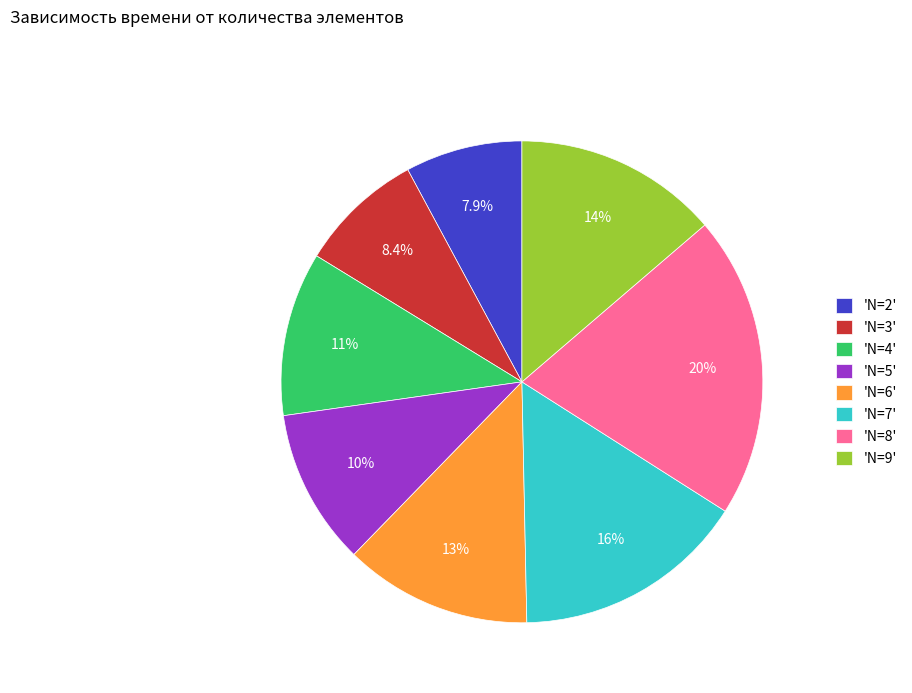

Is there a majority slice in this chart?

No